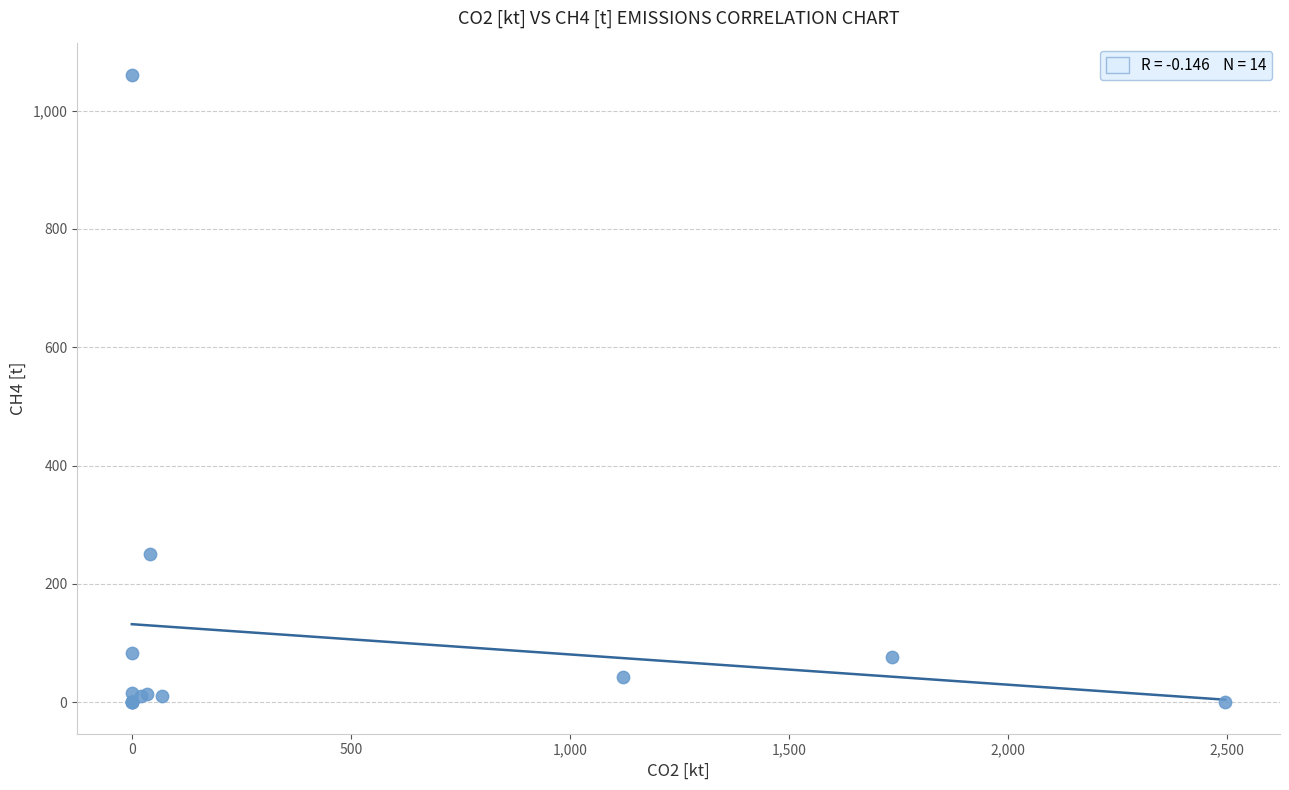

What Y value in the scatter plot is closest to 530?

250.6